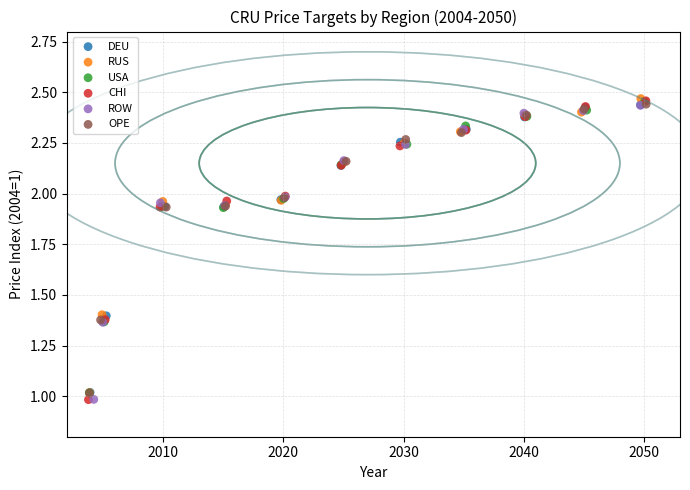

What are all the series names shown in the legend?

DEU, RUS, USA, CHI, ROW, OPE